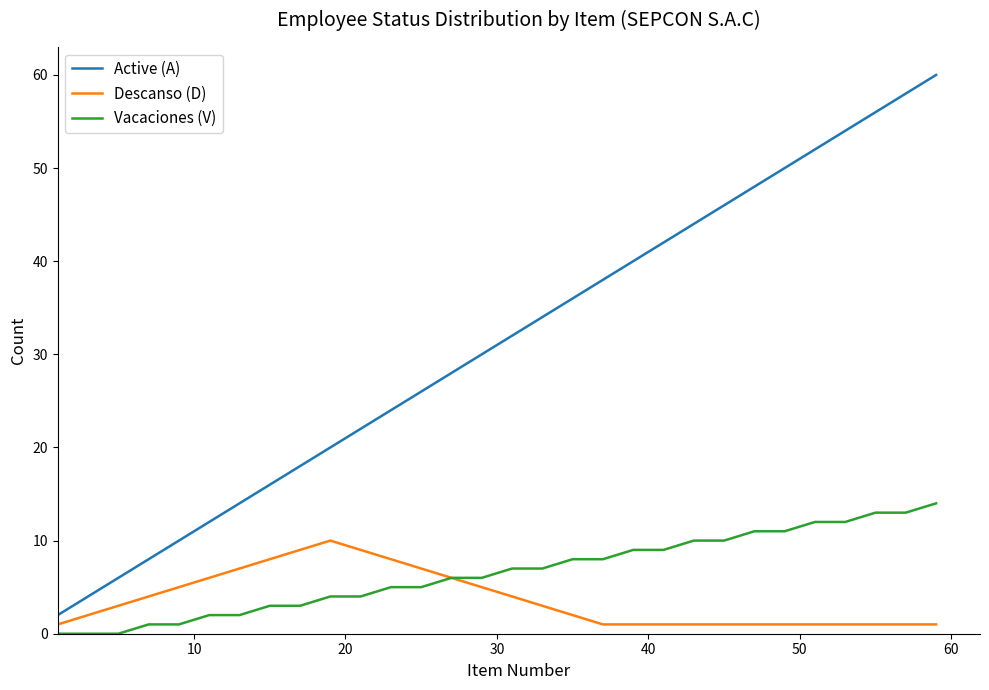

True or false: Descanso (D) and Active (A) cross at least once.

False